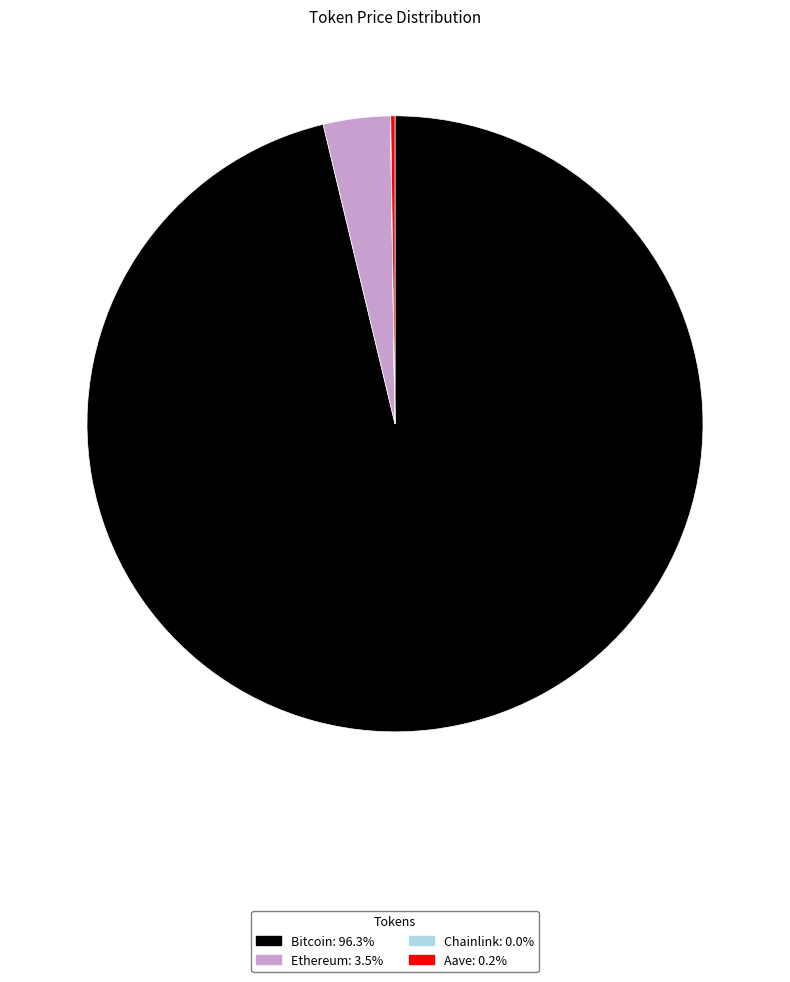

Which category has the biggest portion of the pie?

Bitcoin